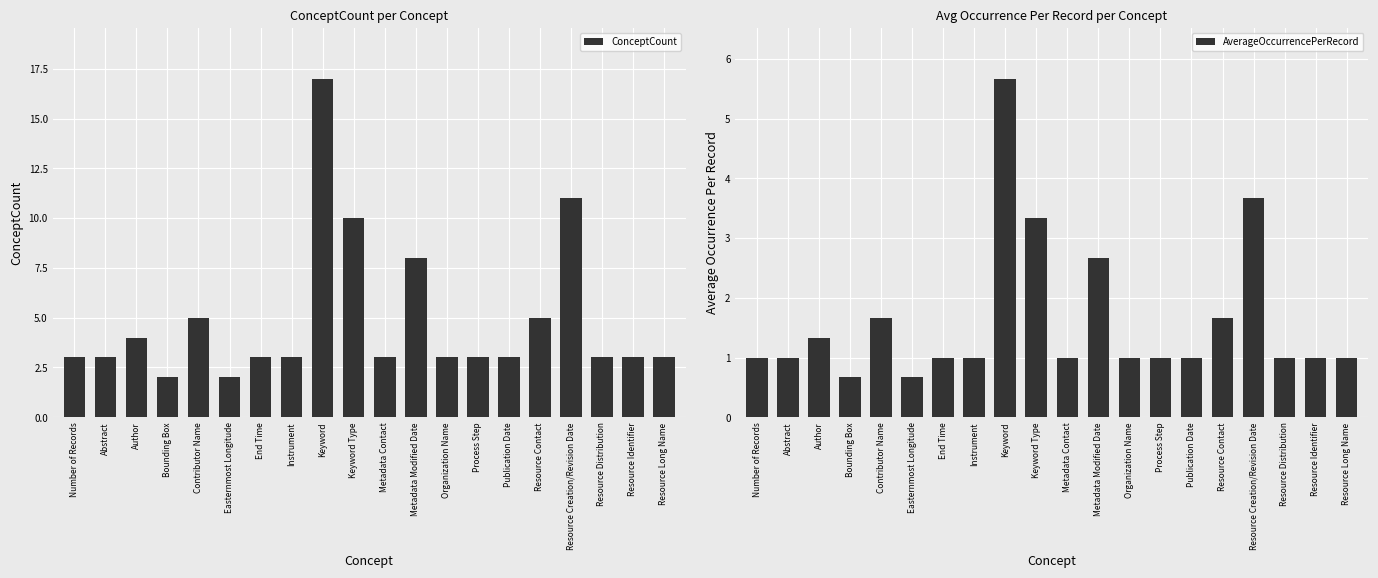

Reading left to right, what are all the values shown in this chart?

ConceptCount: Number of Records=3.0	Abstract=3.0	Author=4.0	Bounding Box=2.0	Contributor Name=5.0	Easternmost Longitude=2.0	End Time=3.0	Instrument=3.0	Keyword=17.0	Keyword Type=10.0	Metadata Contact=3.0	Metadata Modified Date=8.0	Organization Name=3.0	Process Step=3.0	Publication Date=3.0	Resource Contact=5.0	Resource Creation/Revision Date=11.0	Resource Distribution=3.0	Resource Identifier=3.0	Resource Long Name=3.0
AverageOccurrencePerRecord: Number of Records=1.0	Abstract=1.0	Author=1.3	Bounding Box=0.7	Contributor Name=1.7	Easternmost Longitude=0.7	End Time=1.0	Instrument=1.0	Keyword=5.7	Keyword Type=3.3	Metadata Contact=1.0	Metadata Modified Date=2.7	Organization Name=1.0	Process Step=1.0	Publication Date=1.0	Resource Contact=1.7	Resource Creation/Revision Date=3.7	Resource Distribution=1.0	Resource Identifier=1.0	Resource Long Name=1.0